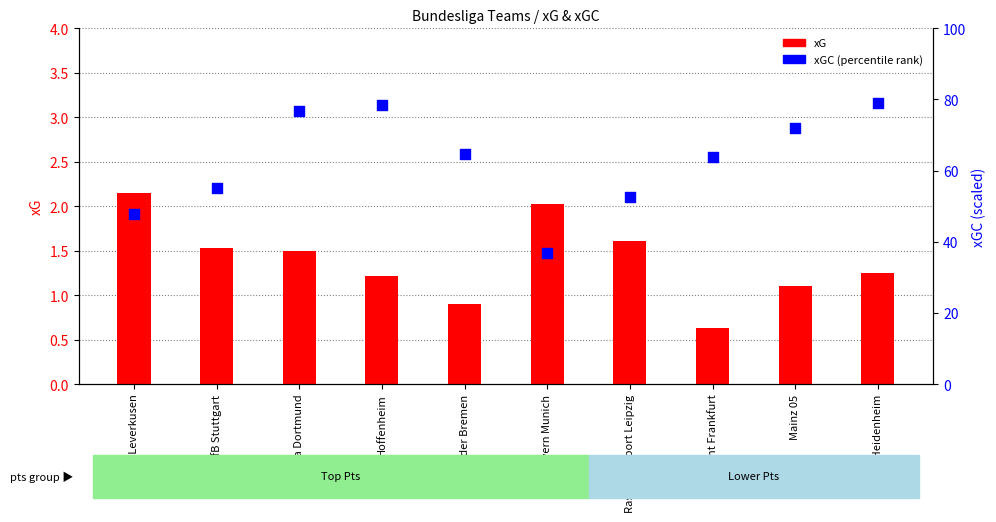

Is the value of xGC (percentile rank) at Bayern Munich greater than the value of xG (count) at Eintracht Frankfurt?

Yes